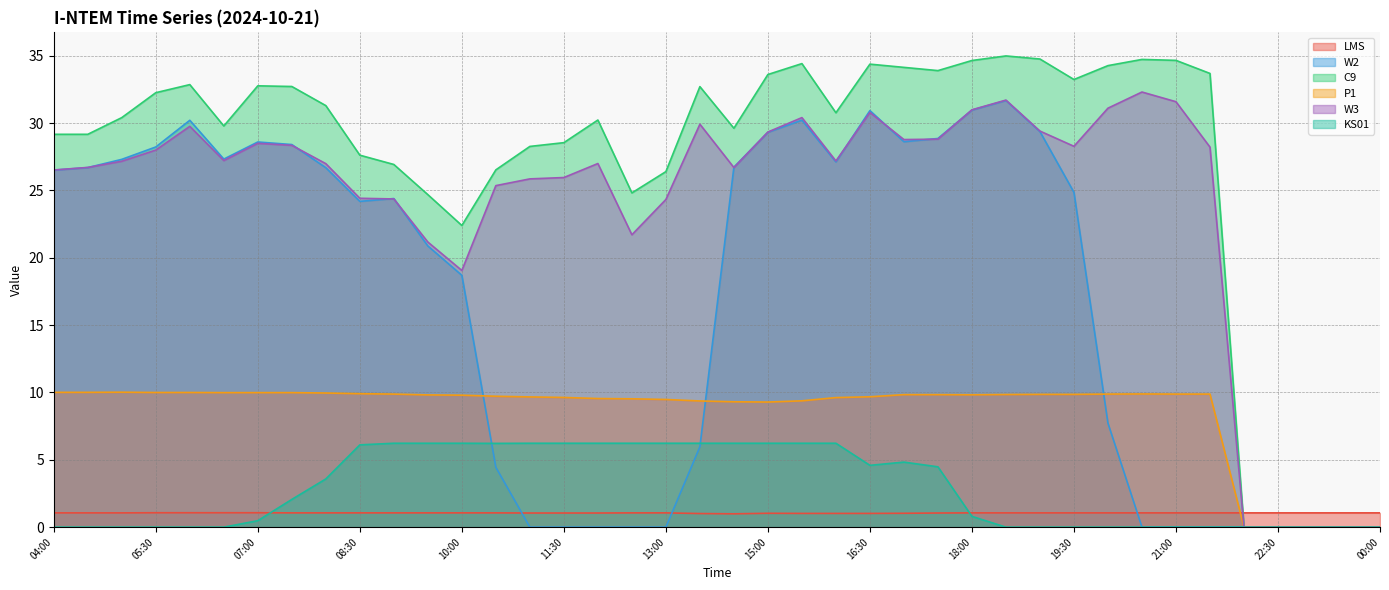

What is the difference between the C9 values at 11:30 and 06:30?

1.2